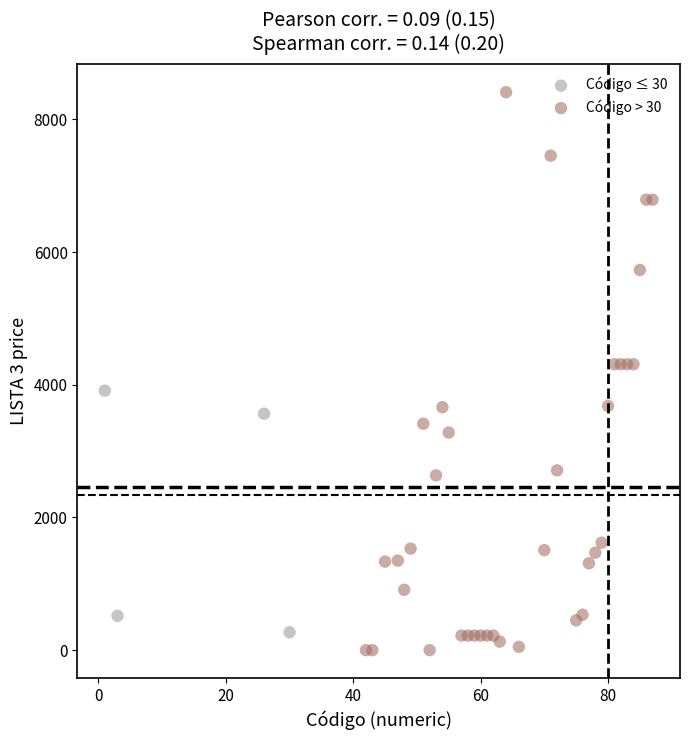

Which series reaches the maximum Y coordinate?

Código > 30